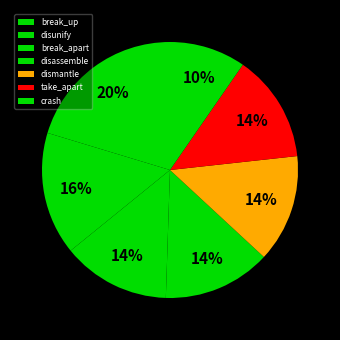

To the nearest percent, what is the average slice percentage?

14%